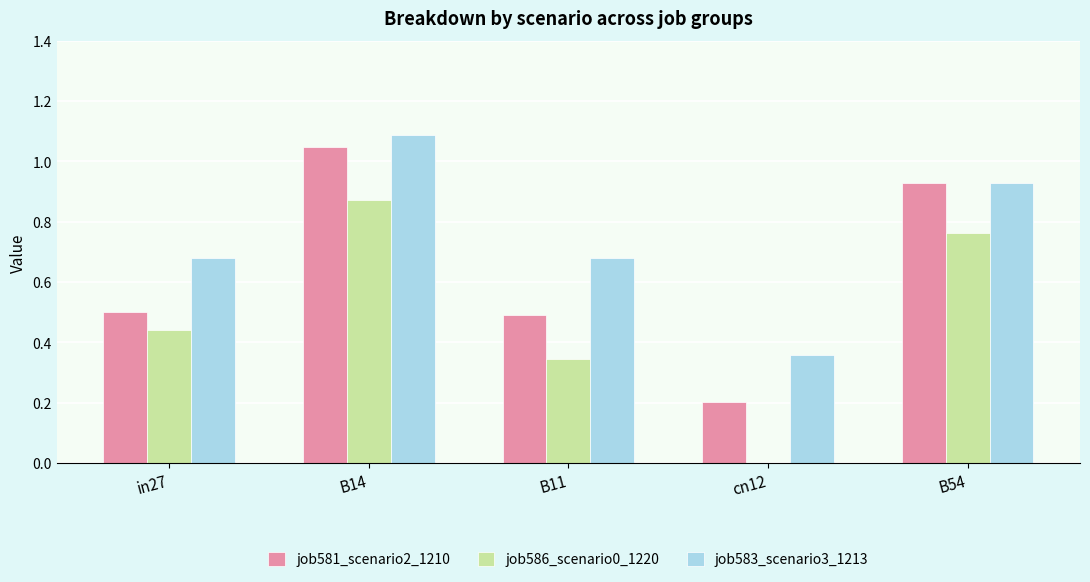

Where is job581_scenario2_1210 nearest to the value 0?

cn12